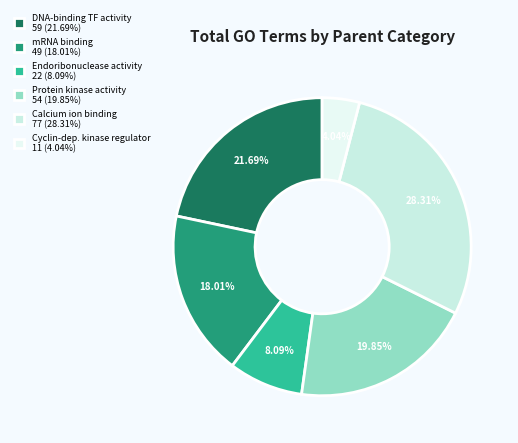

Rank the categories by value from highest to lowest.

Calcium ion binding 77 (28.31%), DNA-binding TF activity 59 (21.69%), Protein kinase activity 54 (19.85%), mRNA binding 49 (18.01%), Endoribonuclease activity 22 (8.09%), Cyclin-dep. kinase regulator 11 (4.04%)